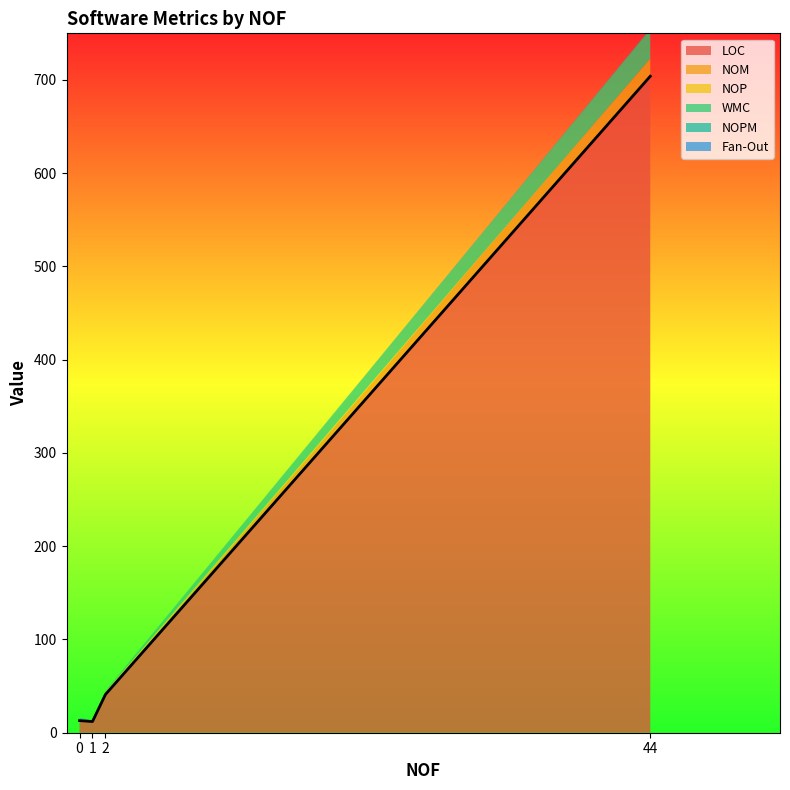

What is the difference between the maximum and second lowest values in the NOPM series?

1